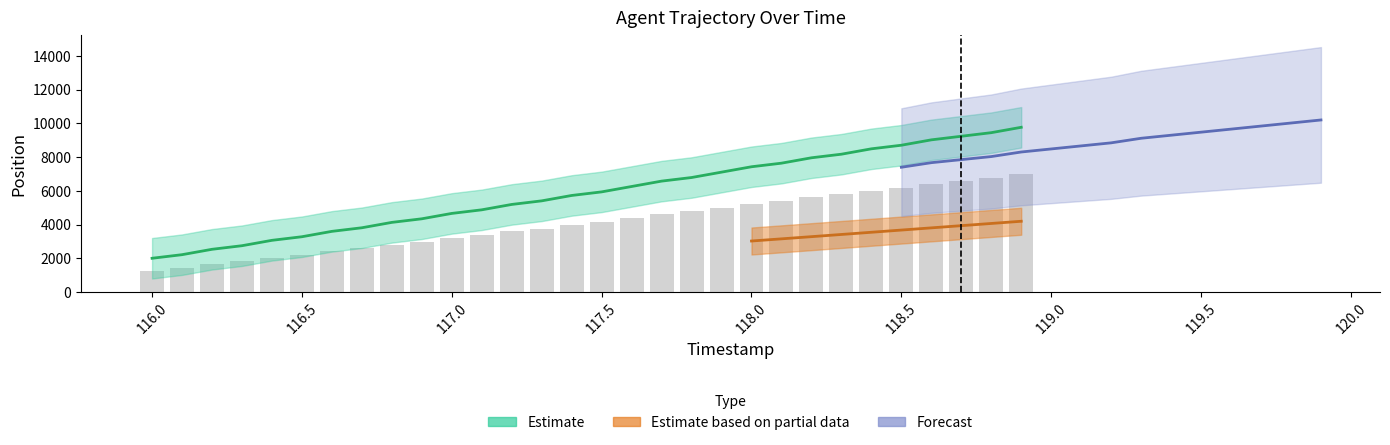

At which label is the value closest to 4115?

117.5